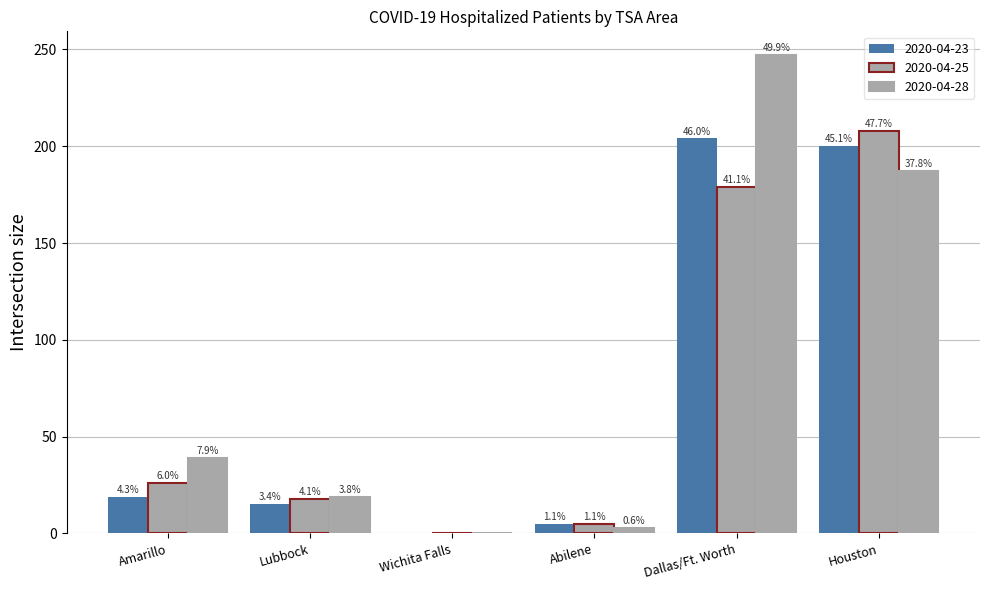

Which label corresponds to the largest value in the chart?

2020-04-28